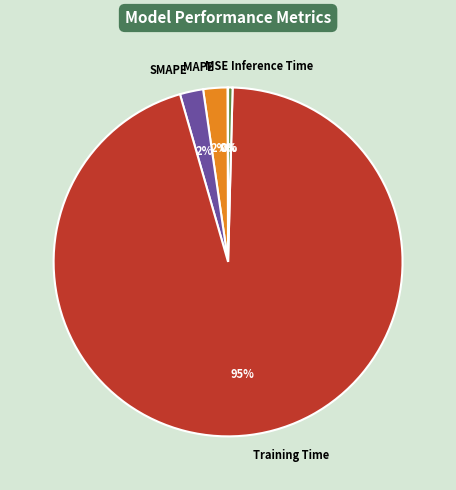

Which slice represents more than half of the pie?

Training Time